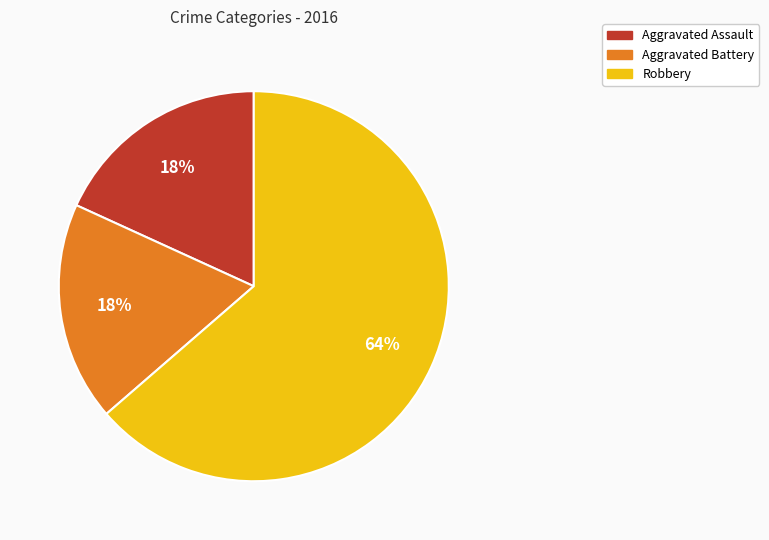

What is the largest slice in the pie chart?

Robbery